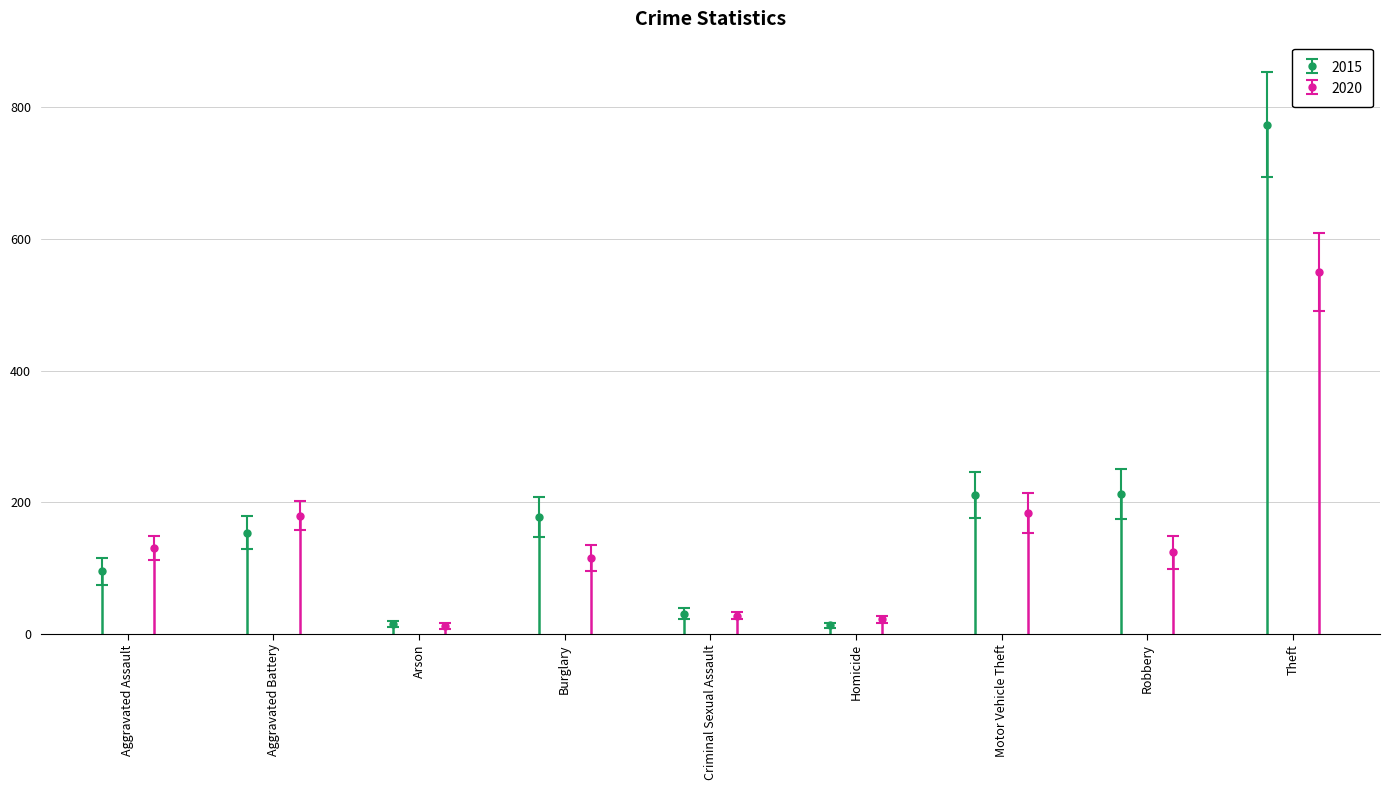

Which label corresponds to the smallest value in the chart?

Arson